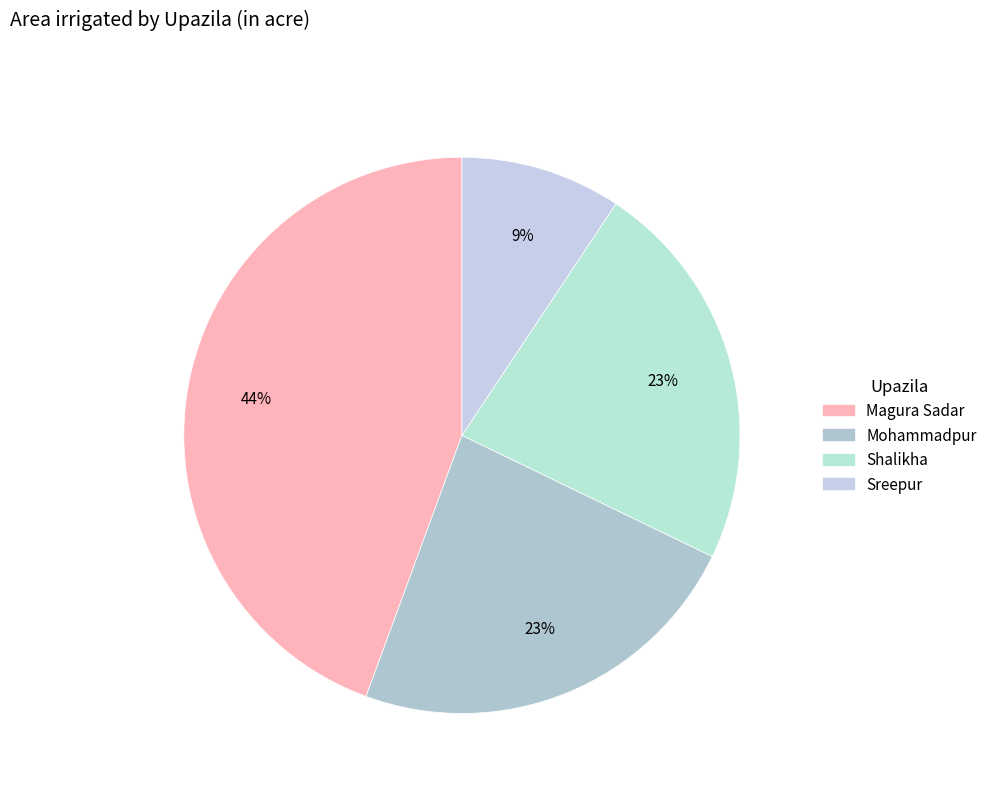

Approximately how many times larger is the value at Sreepur compared to Shalikha?

0.4